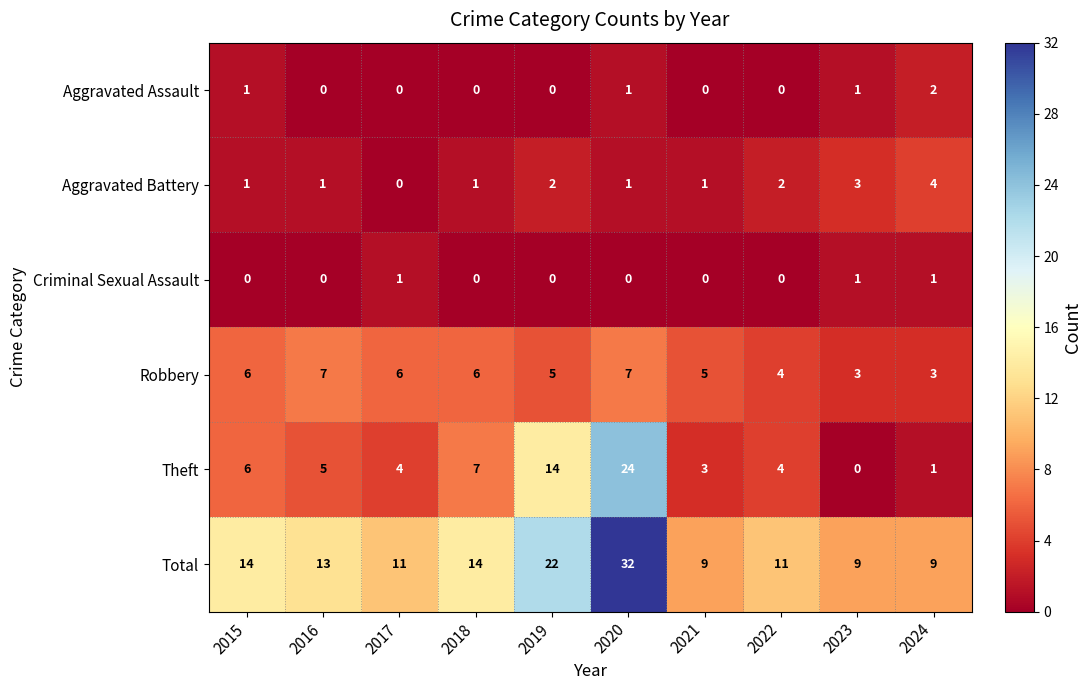

Which series has the largest range (max minus min)?

Theft